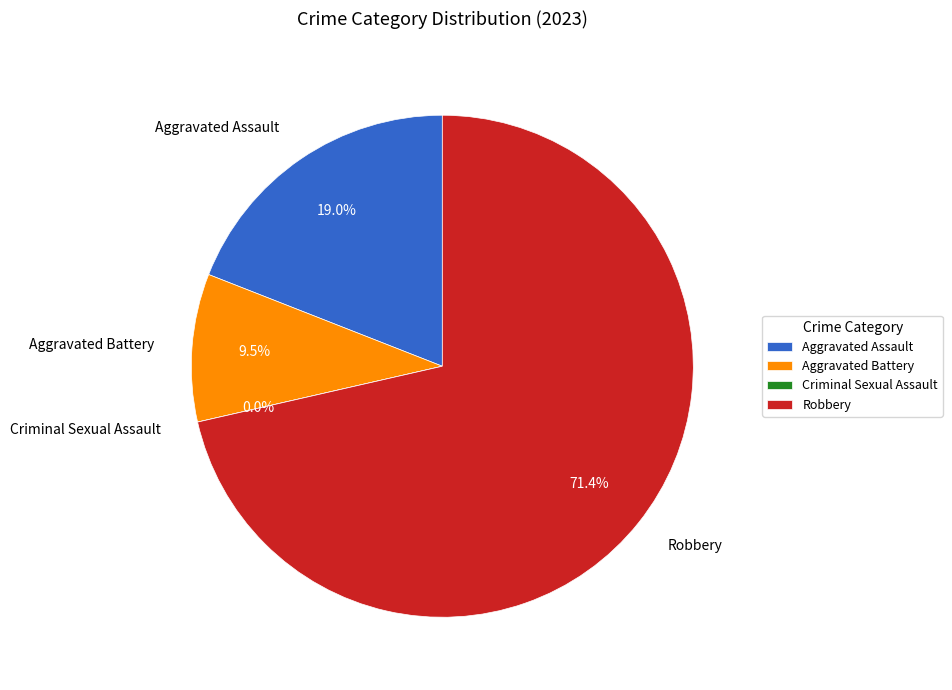

Which category has the biggest portion of the pie?

Robbery